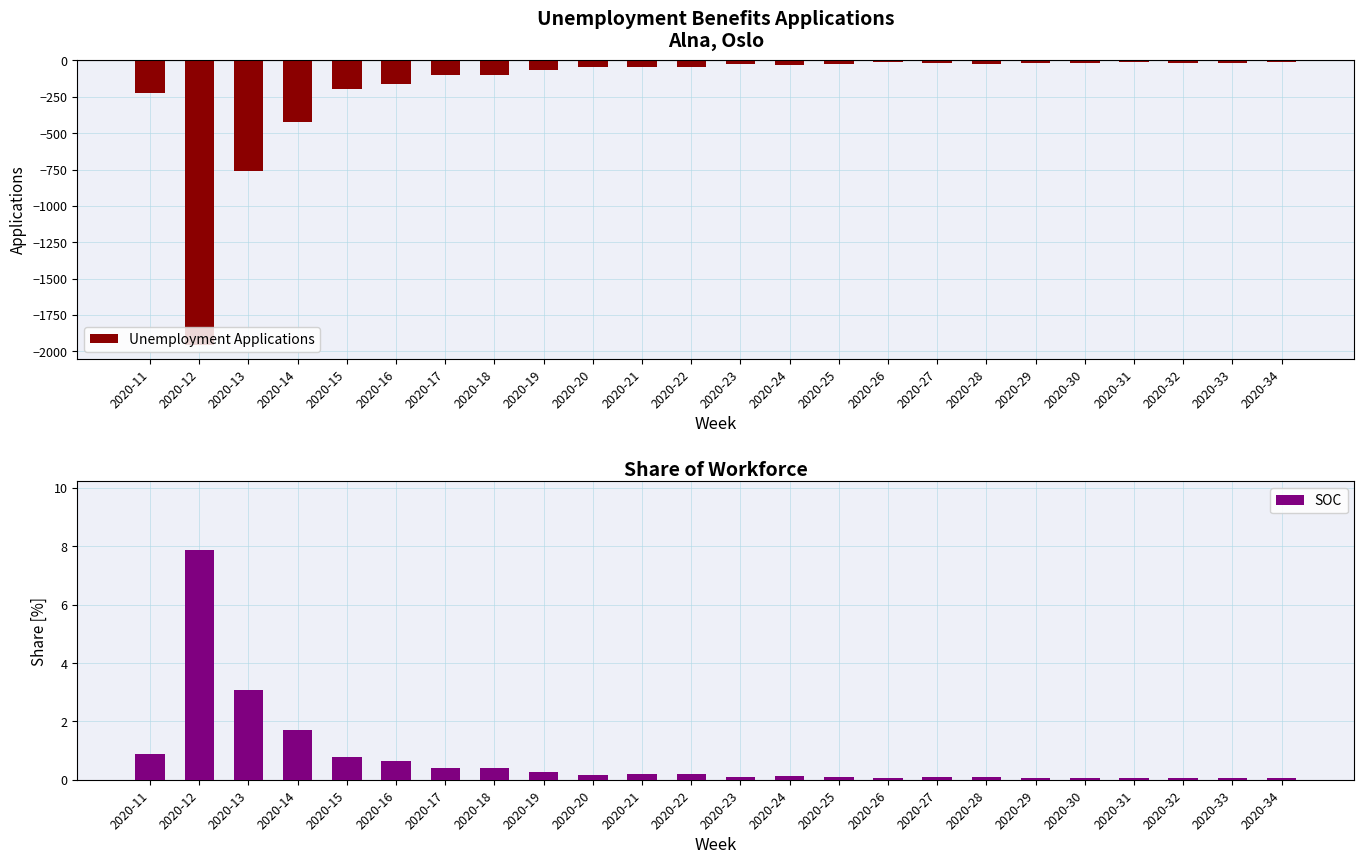

Reading right to left, transcribe all the data shown in this chart.

Unemployment Applications: -14.0	-17.0	-17.0	-12.0	-19.0	-17.0	-23.0	-20.0	-14.0	-22.0	-28.0	-27.0	-46.0	-45.0	-43.0	-64.0	-99.0	-100.0	-162.0	-195.0	-425.0	-763.0	-1954.0	-221.0
SOC: 0.1	0.1	0.1	0.0	0.1	0.1	0.1	0.1	0.1	0.1	0.1	0.1	0.2	0.2	0.2	0.3	0.4	0.4	0.7	0.8	1.7	3.1	7.9	0.9